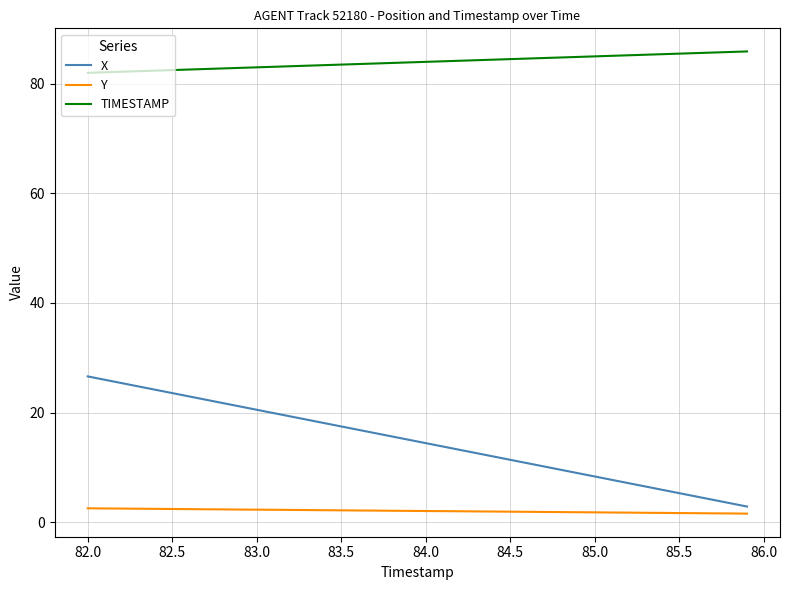

True or false: TIMESTAMP and X intersect in this chart.

False